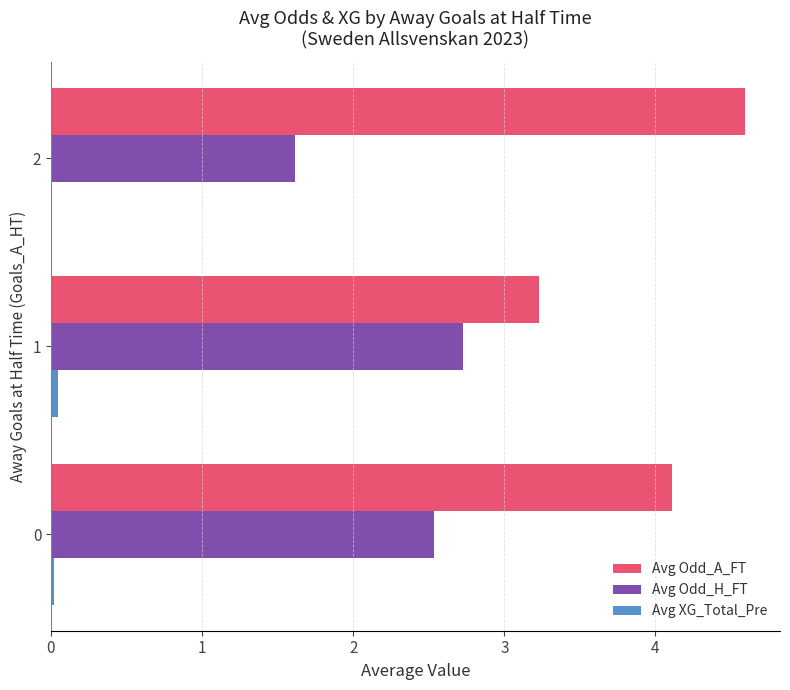

Between 0 and 1, which series saw the biggest shift?

Avg Odd_A_FT